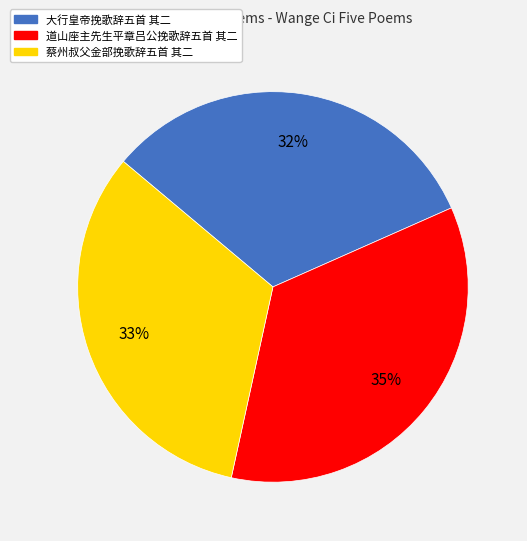

What percentage is the 道山座主先生平章吕公挽歌辞五首 其二 slice, to the nearest percent?

35%